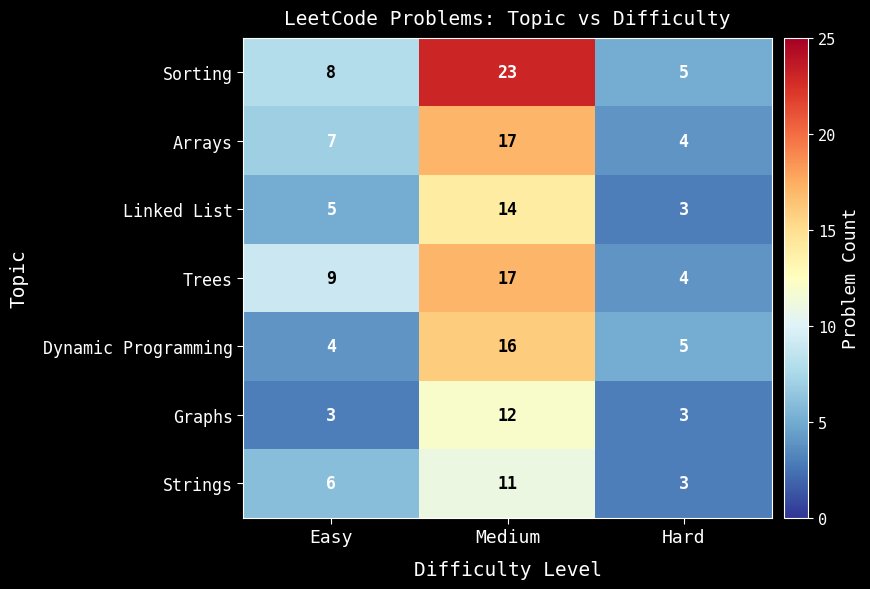

Rank the series at Easy from highest to lowest value.

Trees, Sorting, Arrays, Strings, Linked List, Dynamic Programming, Graphs